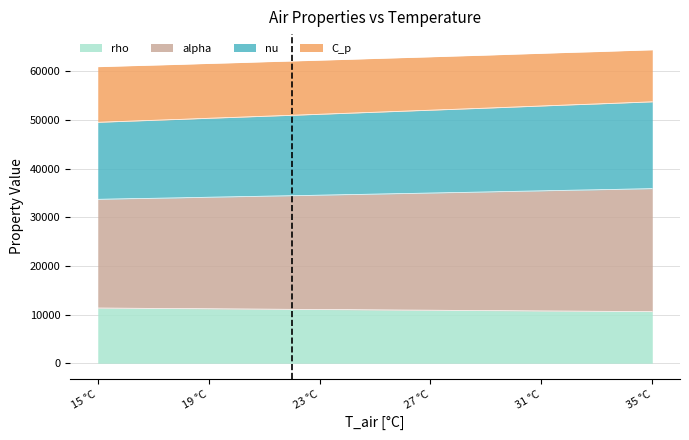

What is the total value across all series at 27 °C?

62950.0